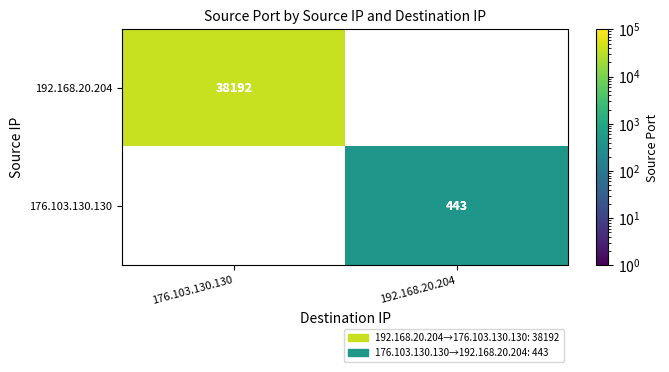

The value of 176.103.130.130 at 192.168.20.204 is 443. True or false?

True